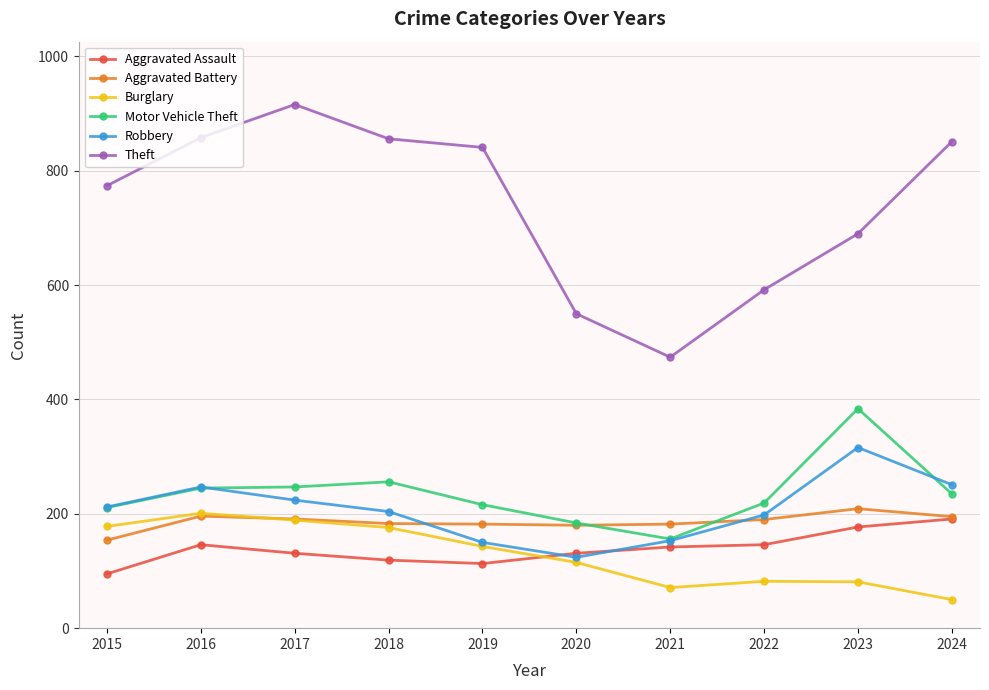

What is the greatest value displayed?

916